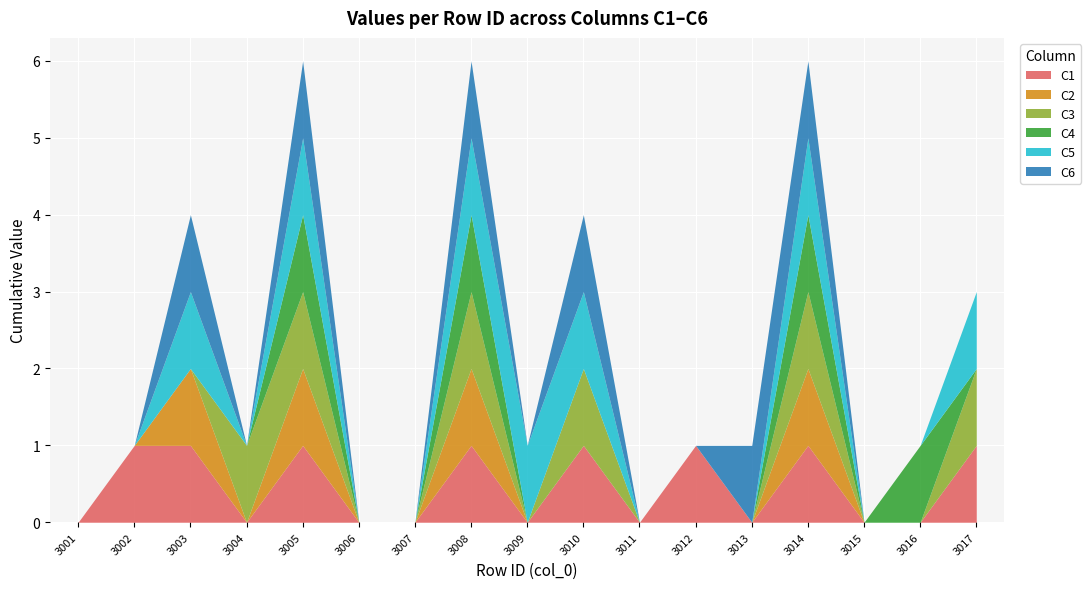

Reading right to left, what are all the values shown in this chart?

C1: 3017=1	3016=0	3015=0	3014=1	3013=0	3012=1	3011=0	3010=1	3009=0	3008=1	3007=0	3006=0	3005=1	3004=0	3003=1	3002=1	3001=0
C2: 3017=0	3016=0	3015=0	3014=1	3013=0	3012=0	3011=0	3010=0	3009=0	3008=1	3007=0	3006=0	3005=1	3004=0	3003=1	3002=0	3001=0
C3: 3017=1	3016=0	3015=0	3014=1	3013=0	3012=0	3011=0	3010=1	3009=0	3008=1	3007=0	3006=0	3005=1	3004=1	3003=0	3002=0	3001=0
C4: 3017=0	3016=1	3015=0	3014=1	3013=0	3012=0	3011=0	3010=0	3009=0	3008=1	3007=0	3006=0	3005=1	3004=0	3003=0	3002=0	3001=0
C5: 3017=1	3016=0	3015=0	3014=1	3013=0	3012=0	3011=0	3010=1	3009=1	3008=1	3007=0	3006=0	3005=1	3004=0	3003=1	3002=0	3001=0
C6: 3017=0	3016=0	3015=0	3014=1	3013=1	3012=0	3011=0	3010=1	3009=0	3008=1	3007=0	3006=0	3005=1	3004=0	3003=1	3002=0	3001=0